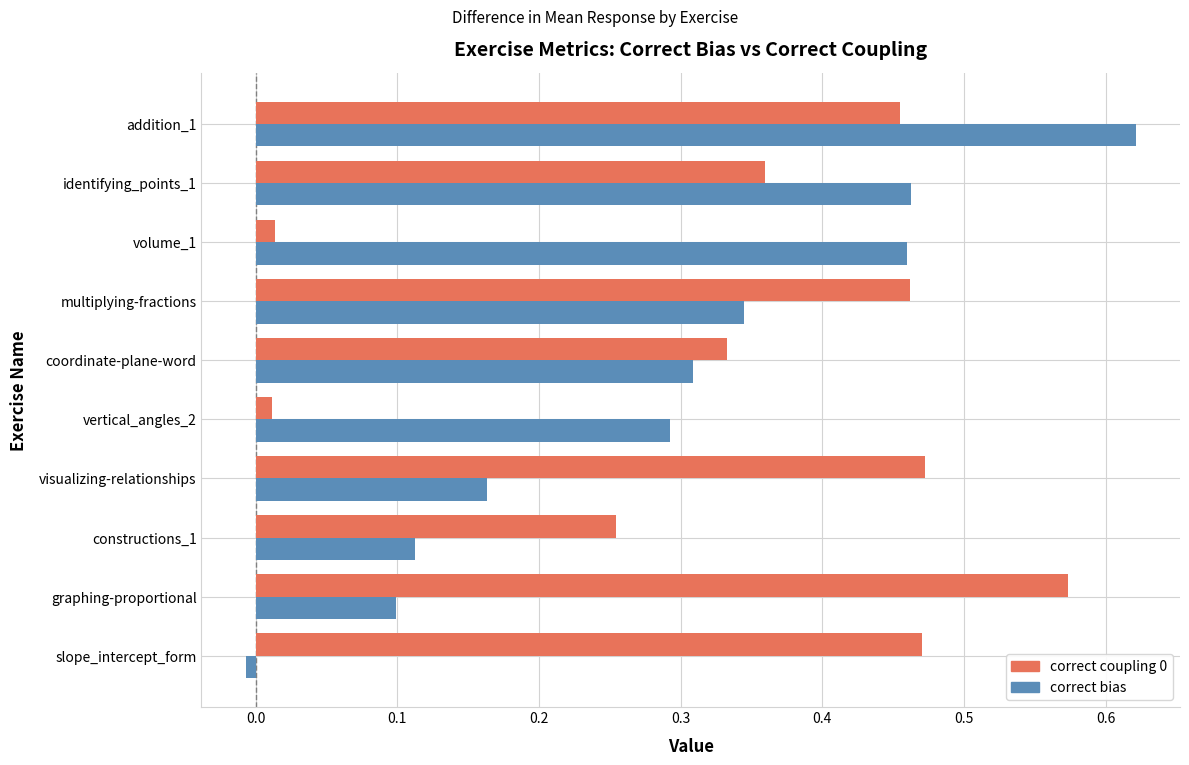

At which category is the sum across all series the highest?

addition_1